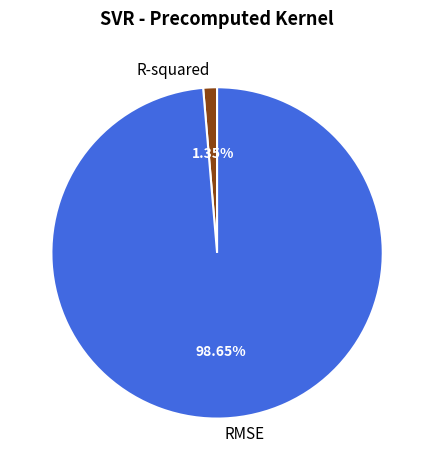

What percentage is the R-squared slice, to the nearest percent?

1%